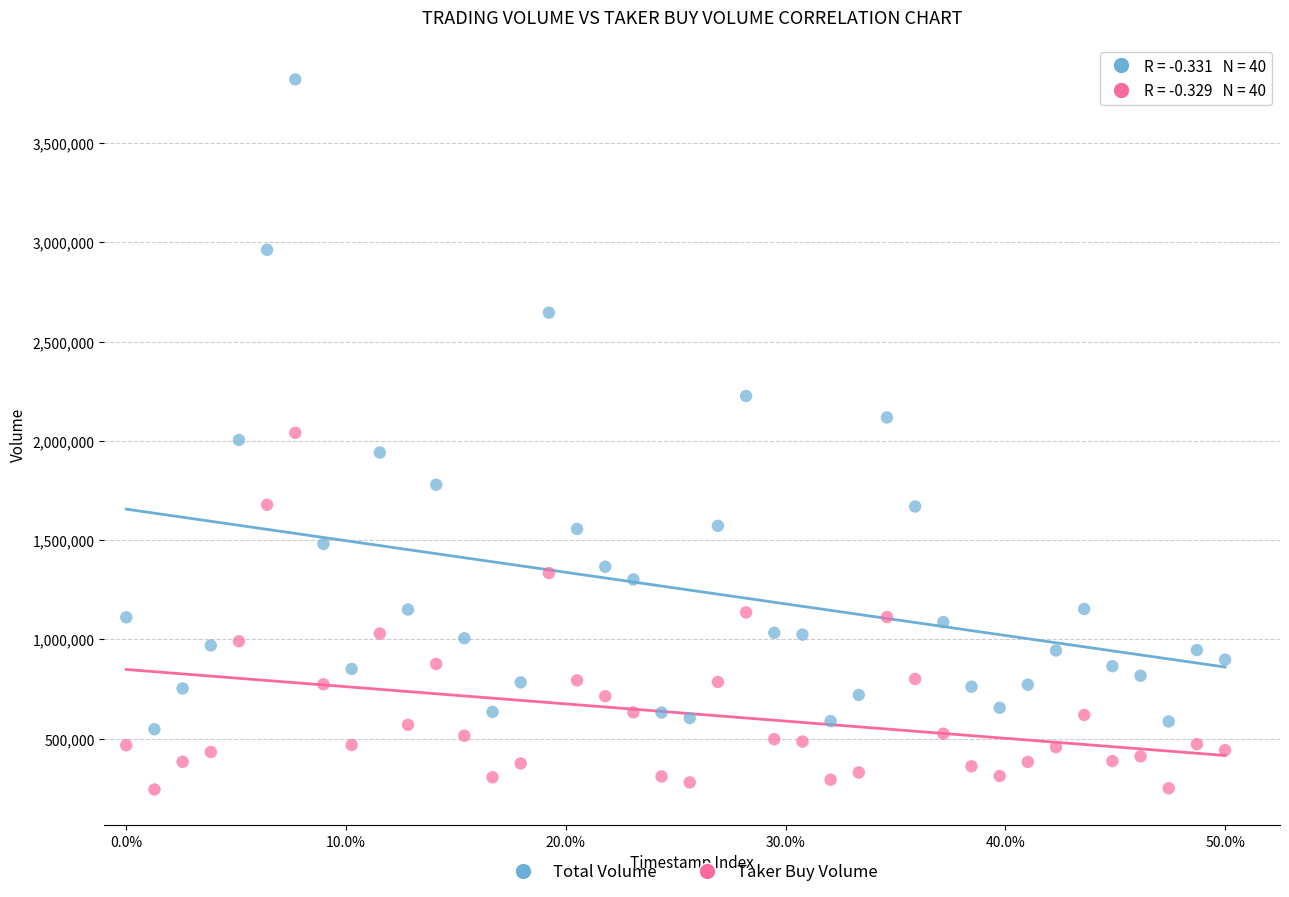

Across all data points, what is the range of Y values (max minus min)?

3577774.0